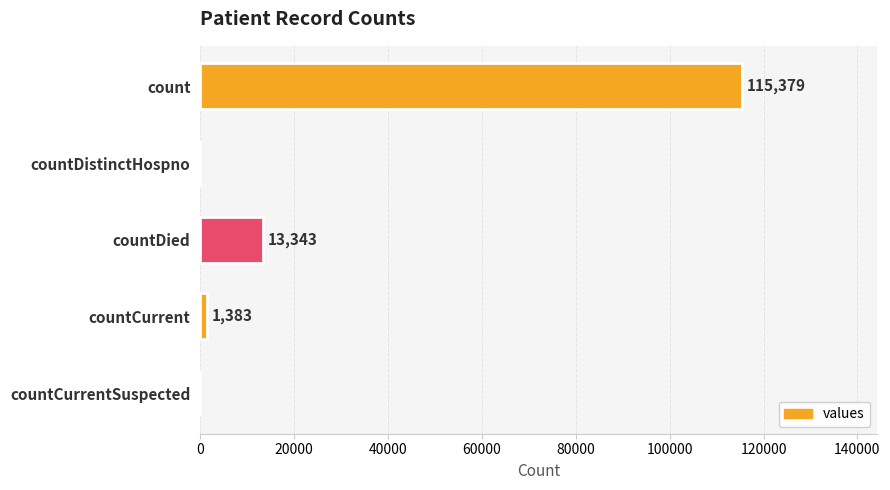

Reading bottom to top, transcribe all the data shown in this chart.

countCurrentSuspected=0	countCurrent=1383	countDied=13343	countDistinctHospno=0	count=115379